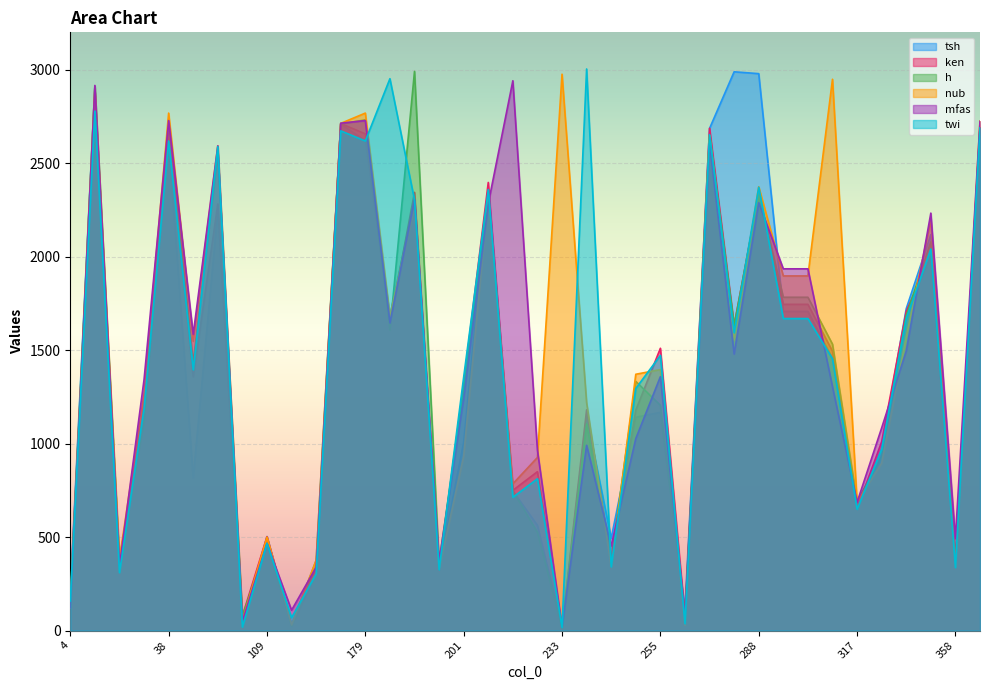

At which label is tsh closest to 1504?

310